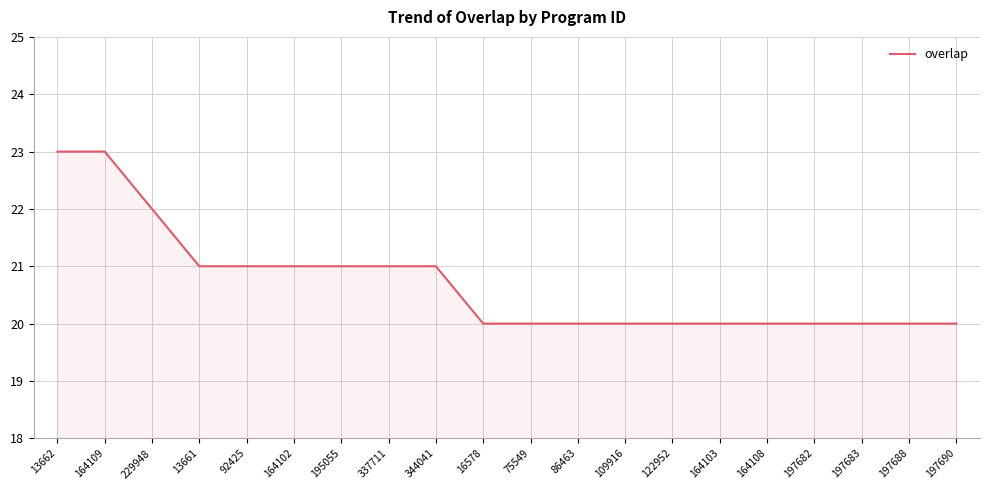

The value at 197683 is 6. True or false?

False